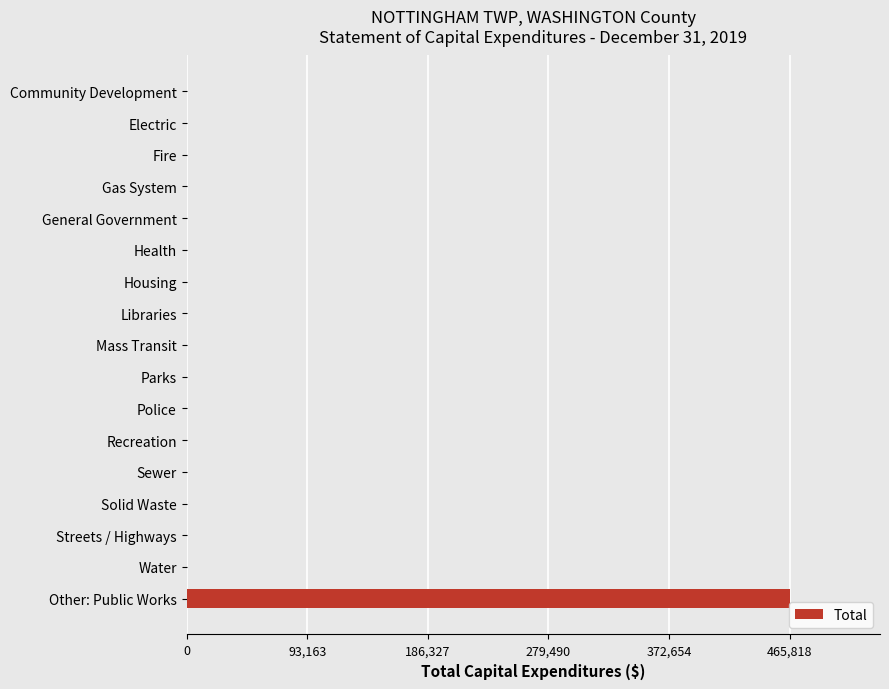

What is the change in value from Community Development to Other: Public Works?

+465818